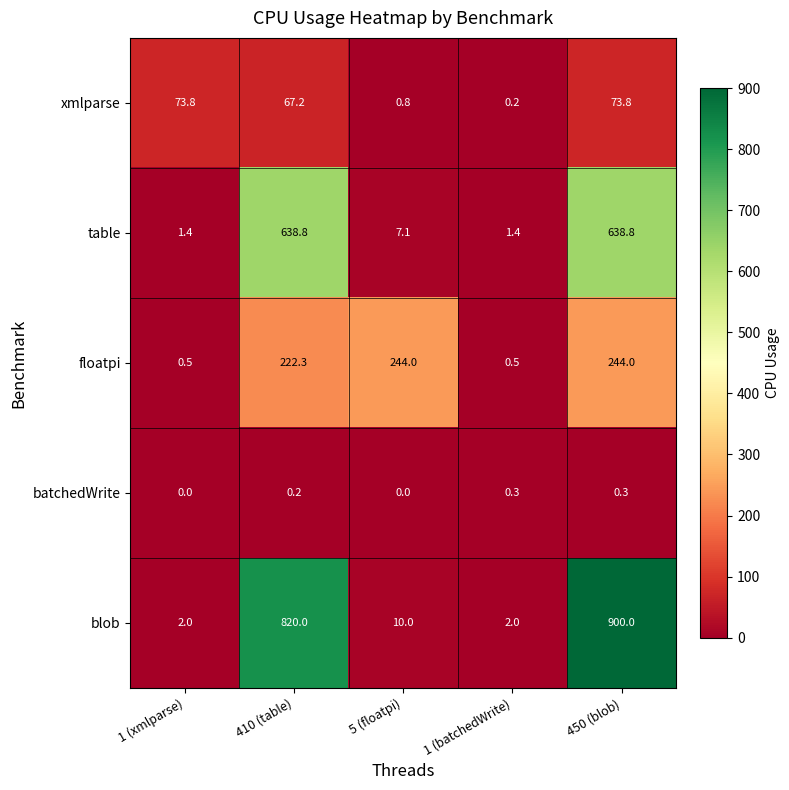

List the series in order of their peak value, lowest first.

batchedWrite, xmlparse, floatpi, table, blob